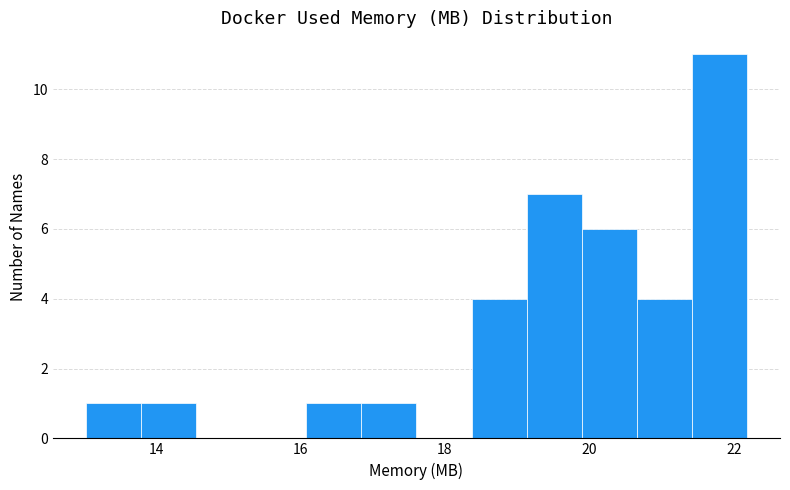

Around what value on the x-axis is the tallest bar? Give the approximate position of its centre, as read against the axis.

21.8